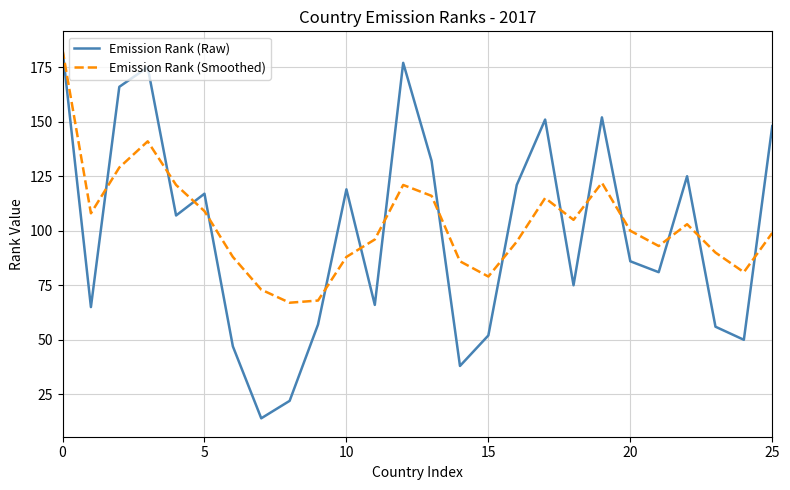

Reading left to right, transcribe all the data shown in this chart.

Emission Rank (Raw): 183	65	166	175	107	117	47	14	22	57	119	66	177	132	38	52	121	151	75	152	86	81	125	56	50	148
Emission Rank (Smoothed): 183	108	129	141	121	109	88	73	67	68	88	96	121	116	86	79	95	115	105	122	100	93	103	90	81	99